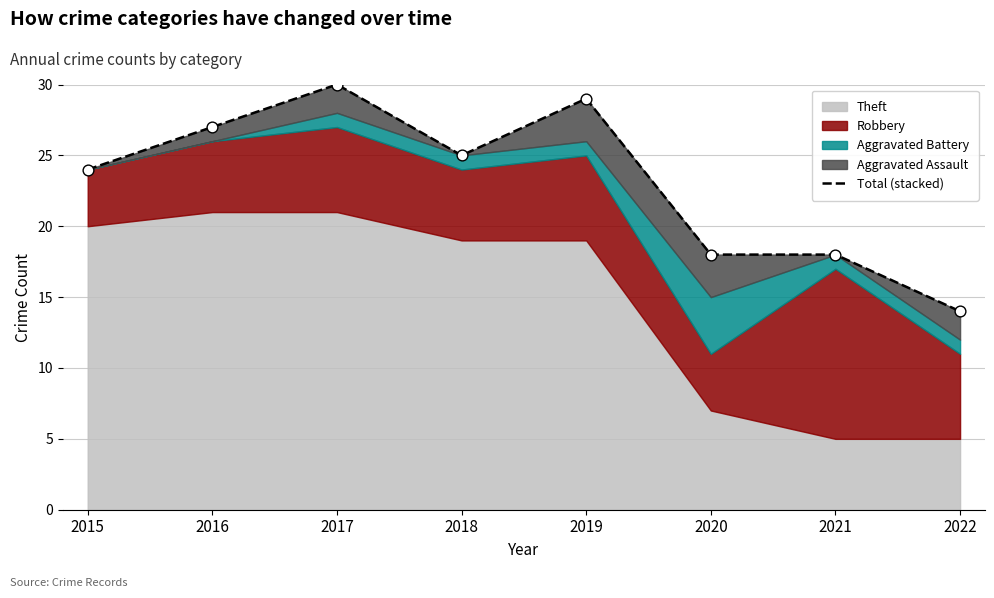

Which has a higher value, 2020 or 2015?

2015